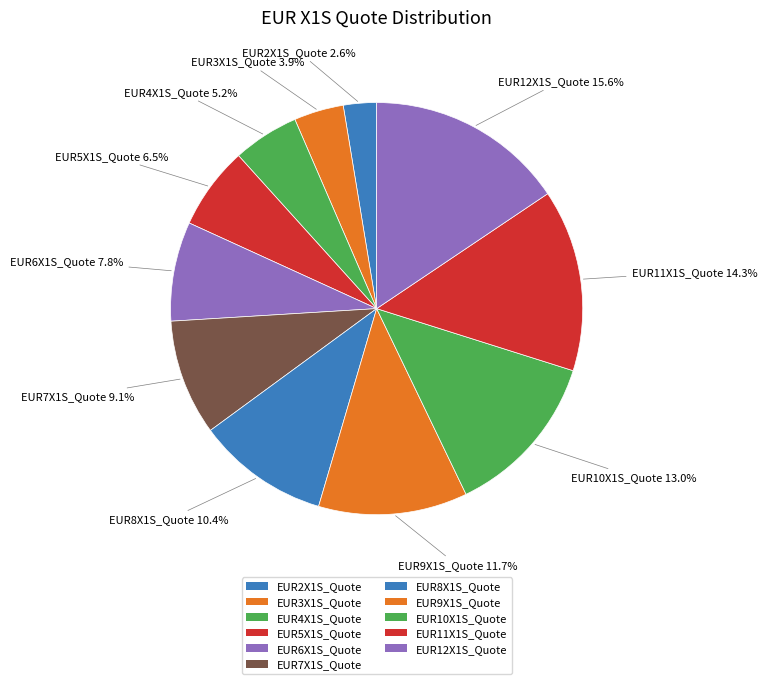

Is EUR10X1S_Quote the majority of the pie?

No